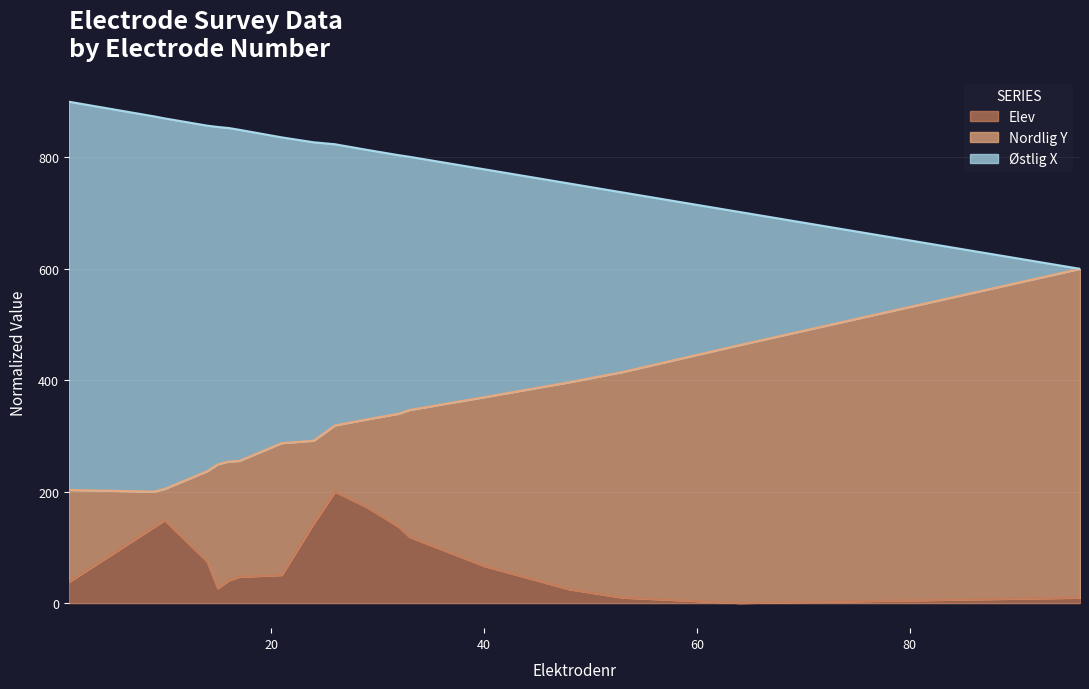

Which series has the widest spread of values?

Nordlig Y